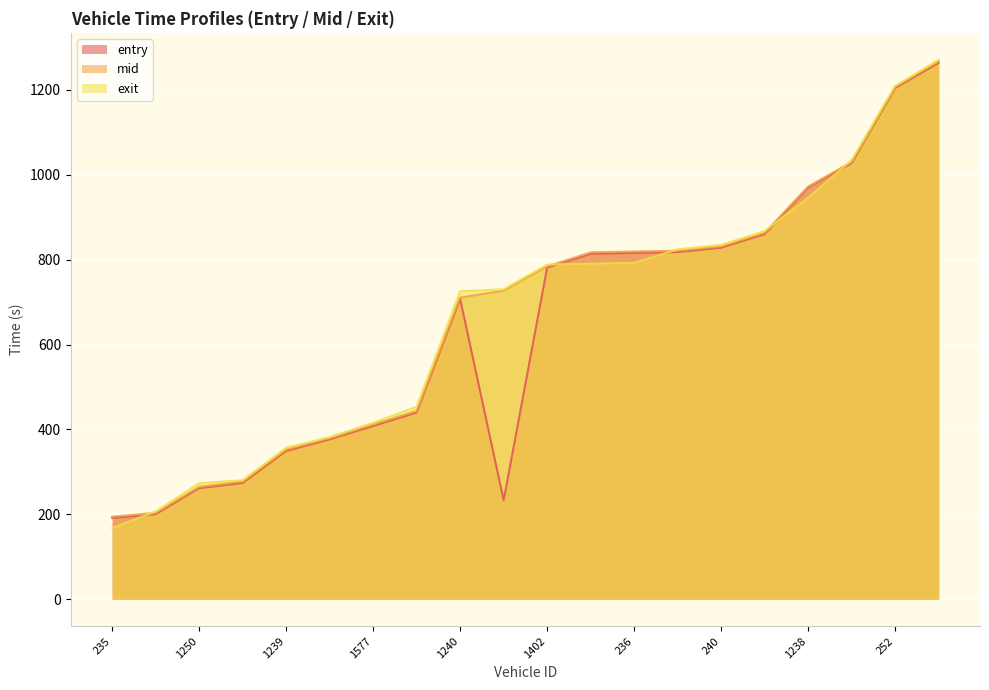

What is the difference between the maximum and minimum values in the exit series?

1103.4